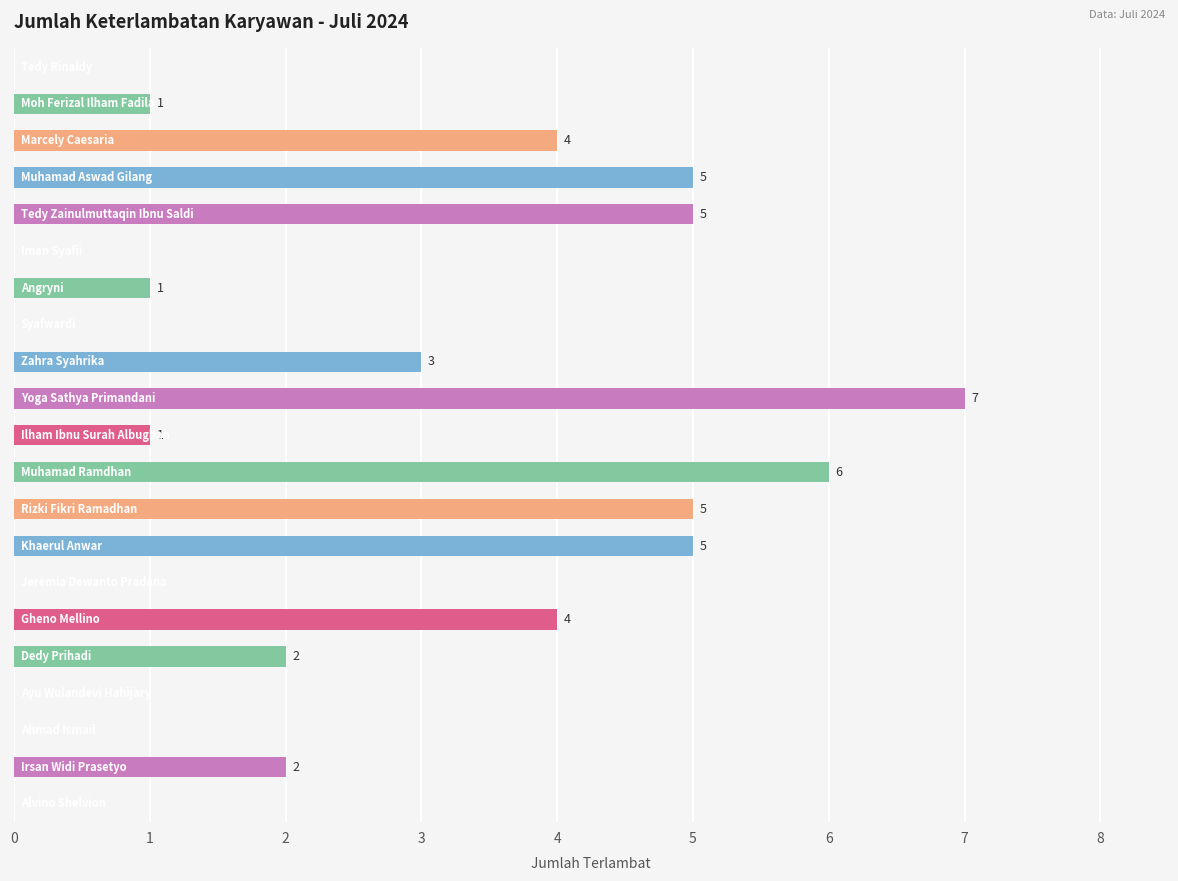

How many values are above zero?

14